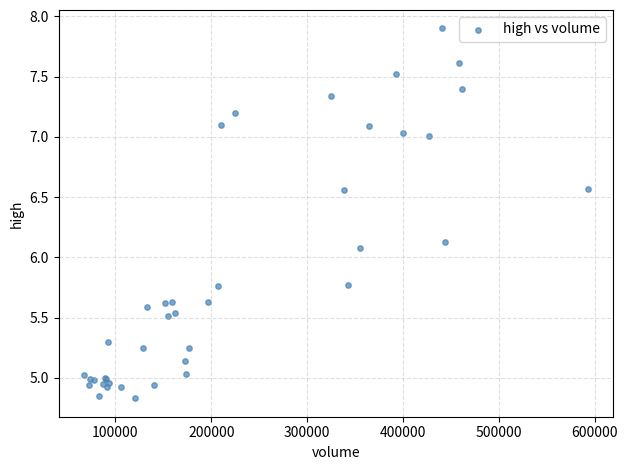

What Y value in the scatter plot is closest to 6?

6.1